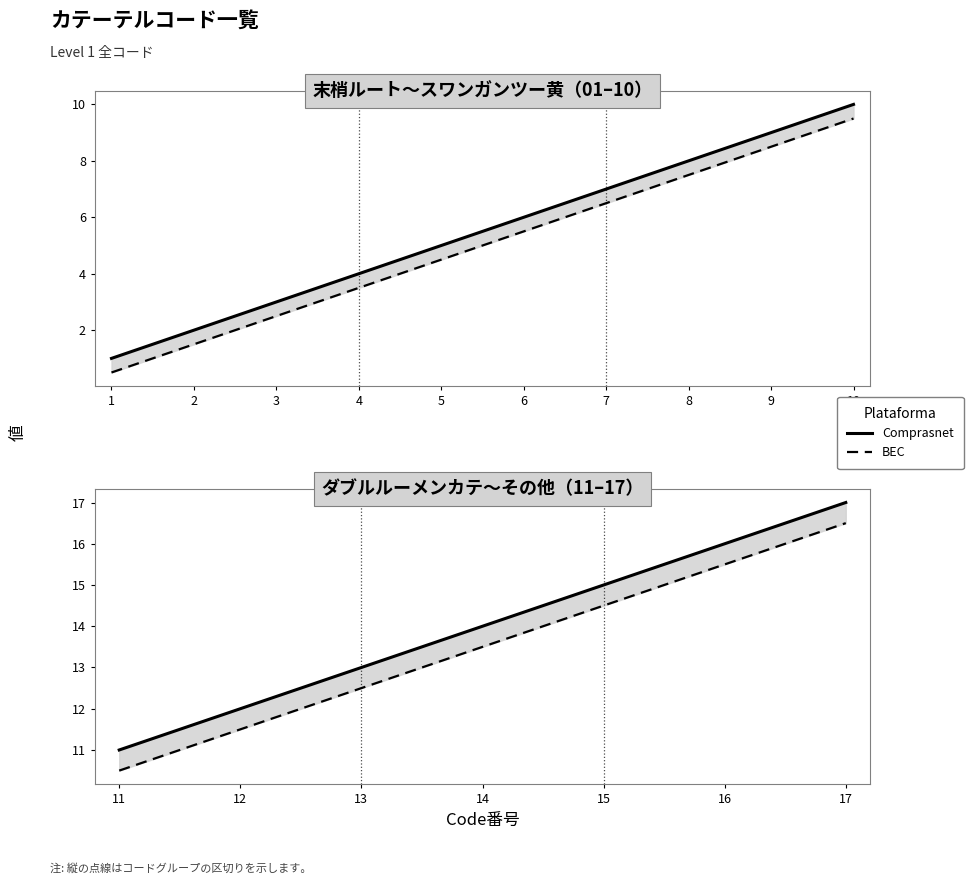

Which series has the largest total across all categories?

Comprasnet